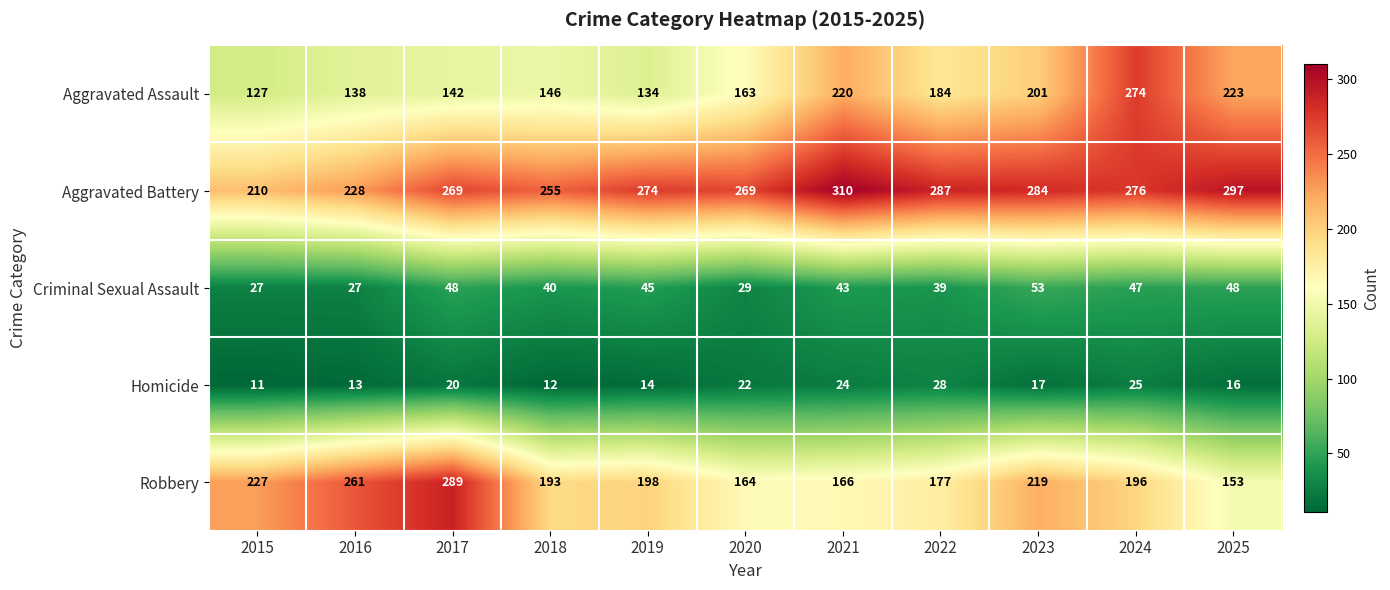

Which series has the widest spread of values?

Aggravated Assault